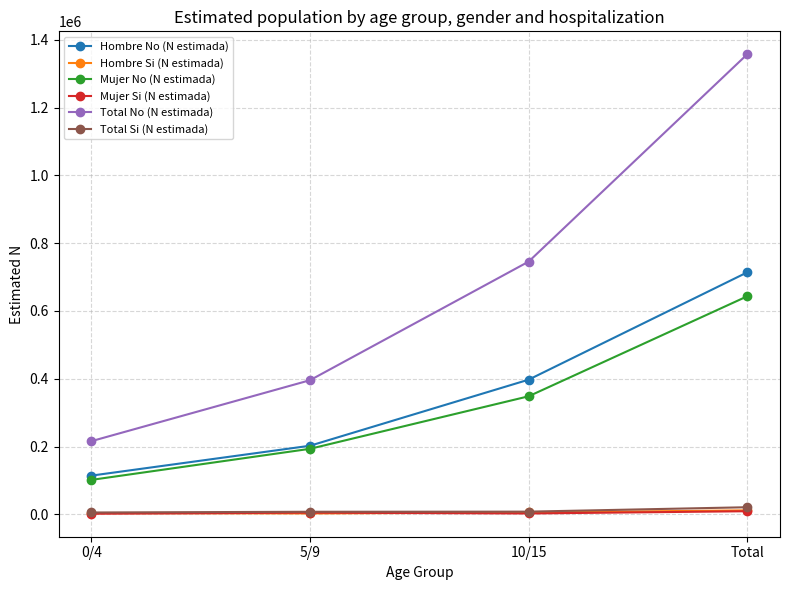

What is the sum of the Hombre No (N estimada) values at 5/9 and 10/15?

599694